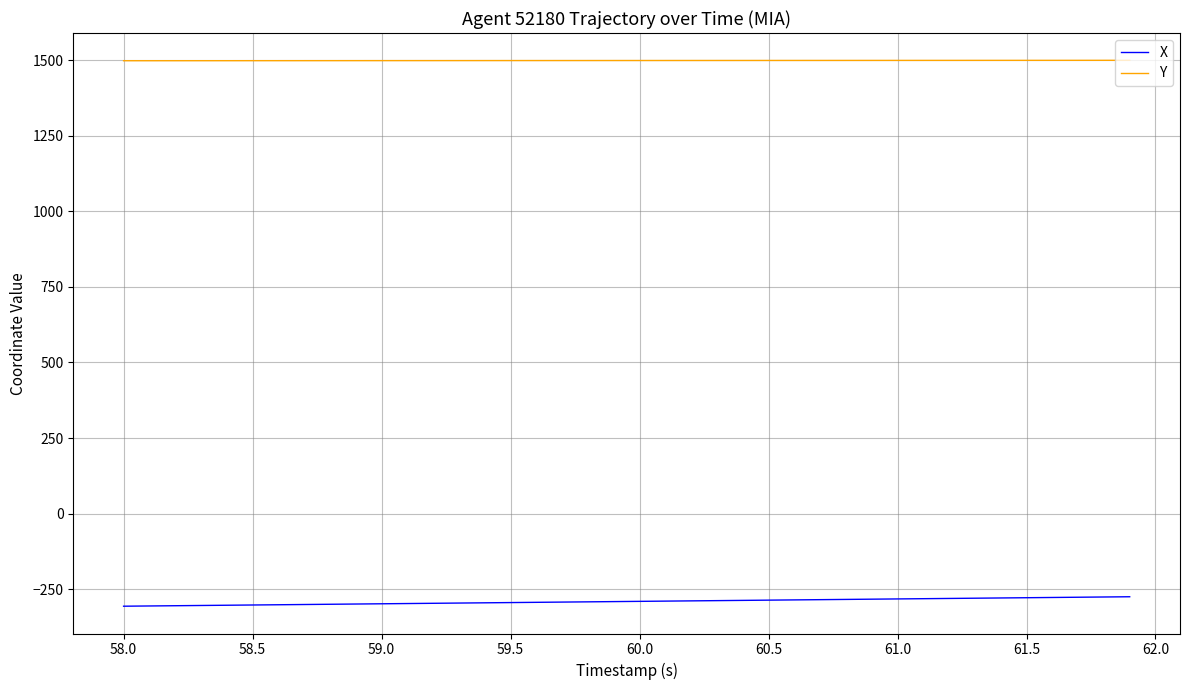

Which series has the largest range (max minus min)?

X